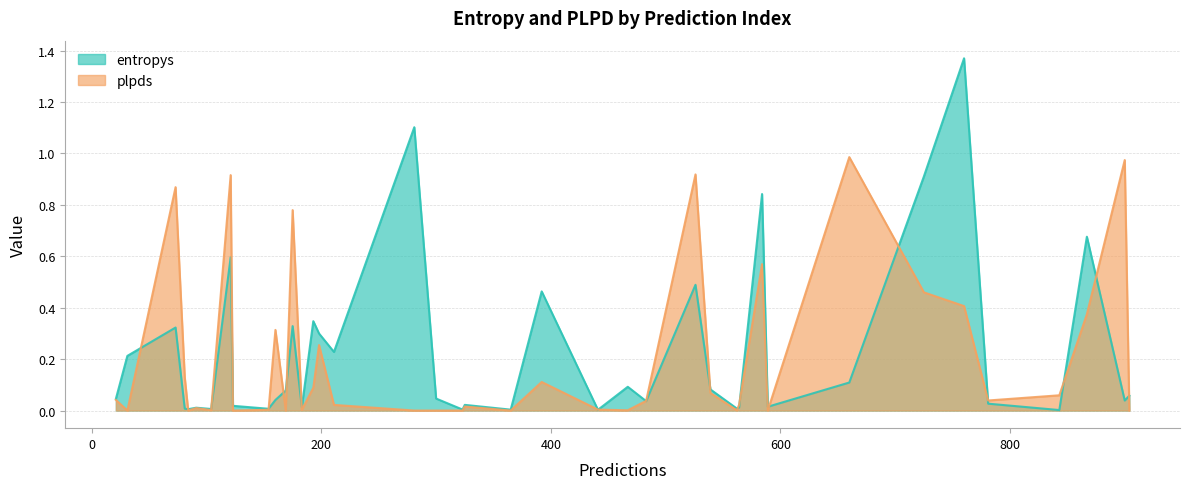

Which series has the largest total across all categories?

entropys